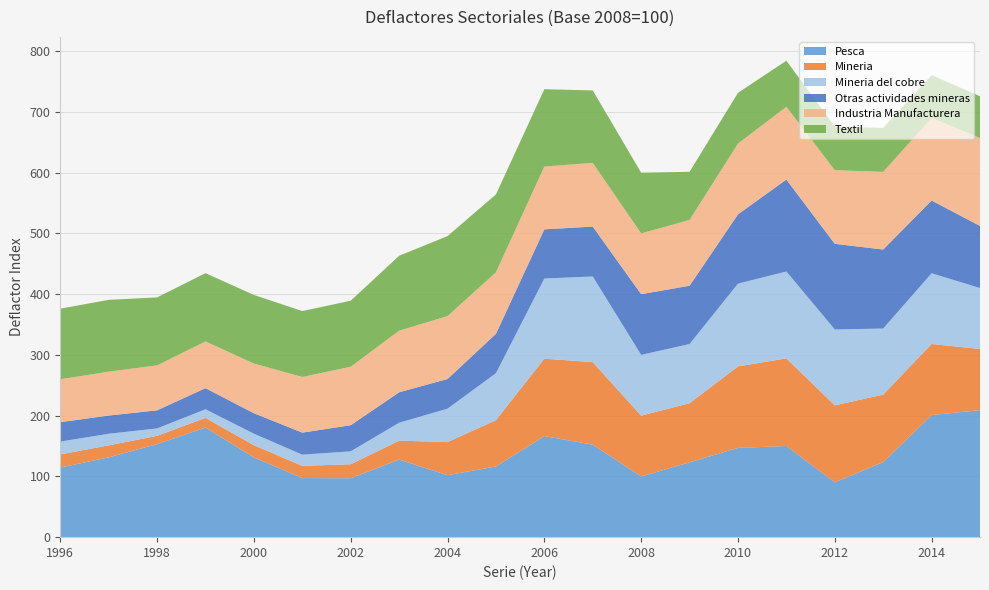

Reading left to right, what are all the values shown in this chart?

Pesca: 1996=114.6	1997=131.4	1998=153.2	1999=180.4	2000=131.3	2001=97.3	2002=96.9	2003=127.7	2004=102.0	2005=116.4	2006=166.4	2007=152.3	2008=100.0	2009=123.2	2010=146.9	2011=150.1	2012=90.2	2013=123.6	2014=201.0	2015=209.1
Mineria: 1996=21.6	1997=19.7	1998=13.6	1999=15.9	2000=20.1	2001=20.0	2002=23.1	2003=31.2	2004=54.5	2005=76.2	2006=127.4	2007=135.8	2008=100.0	2009=97.3	2010=134.2	2011=144.2	2012=126.8	2013=111.1	2014=117.0	2015=100.7
Mineria del cobre: 1996=21.1	1997=19.1	1998=12.2	1999=14.2	2000=18.9	2001=18.5	2002=21.3	2003=29.4	2004=55.0	2005=77.3	2006=131.9	2007=141.0	2008=100.0	2009=97.4	2010=136.2	2011=143.0	2012=124.9	2013=108.7	2014=116.4	2015=100.3
Otras actividades mineras: 1996=32.0	1997=30.0	1998=29.8	1999=34.8	2000=33.7	2001=36.3	2002=43.0	2003=50.2	2004=48.9	2005=64.8	2006=81.0	2007=82.2	2008=100.0	2009=96.0	2010=114.1	2011=151.4	2012=141.0	2013=130.1	2014=119.8	2015=102.2
Industria Manufacturera: 1996=70.6	1997=72.2	1998=74.0	1999=76.9	2000=81.8	2001=91.6	2002=96.2	2003=101.4	2004=103.5	2005=101.3	2006=103.4	2007=104.8	2008=100.0	2009=108.3	2010=116.4	2011=119.8	2012=121.2	2013=127.8	2014=135.9	2015=144.9
Textil: 1996=116.2	1997=118.3	1998=111.9	1999=112.4	2000=112.9	2001=108.5	2002=108.7	2003=123.3	2004=131.7	2005=128.2	2006=127.3	2007=119.3	2008=100.0	2009=79.2	2010=83.6	2011=75.8	2012=71.8	2013=72.3	2014=70.4	2015=68.6